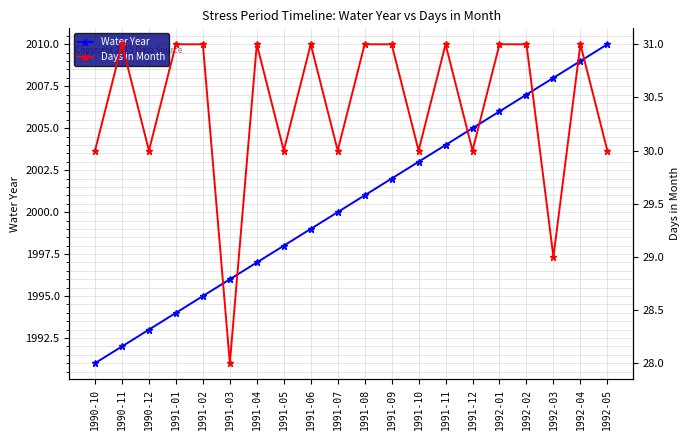

True or false: Days in Month has more than 1 interior local peaks.

True